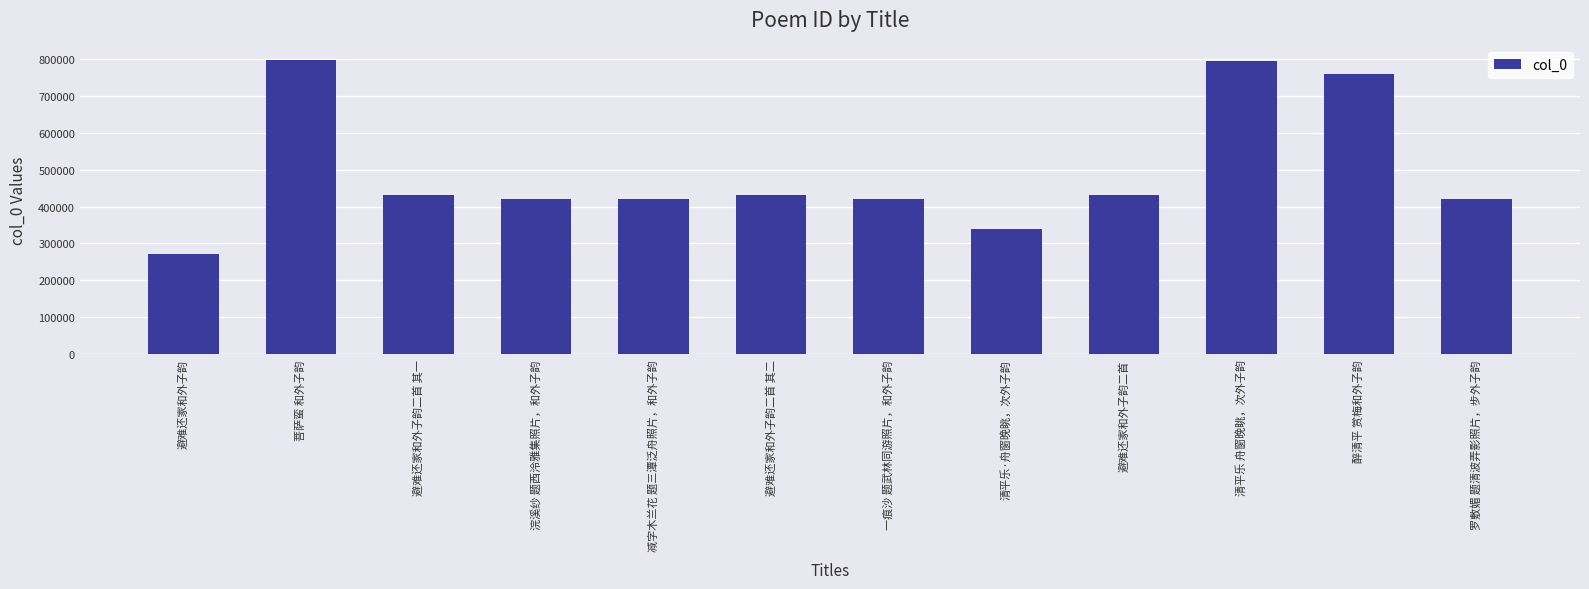

What is the difference between the maximum and minimum values?

525618